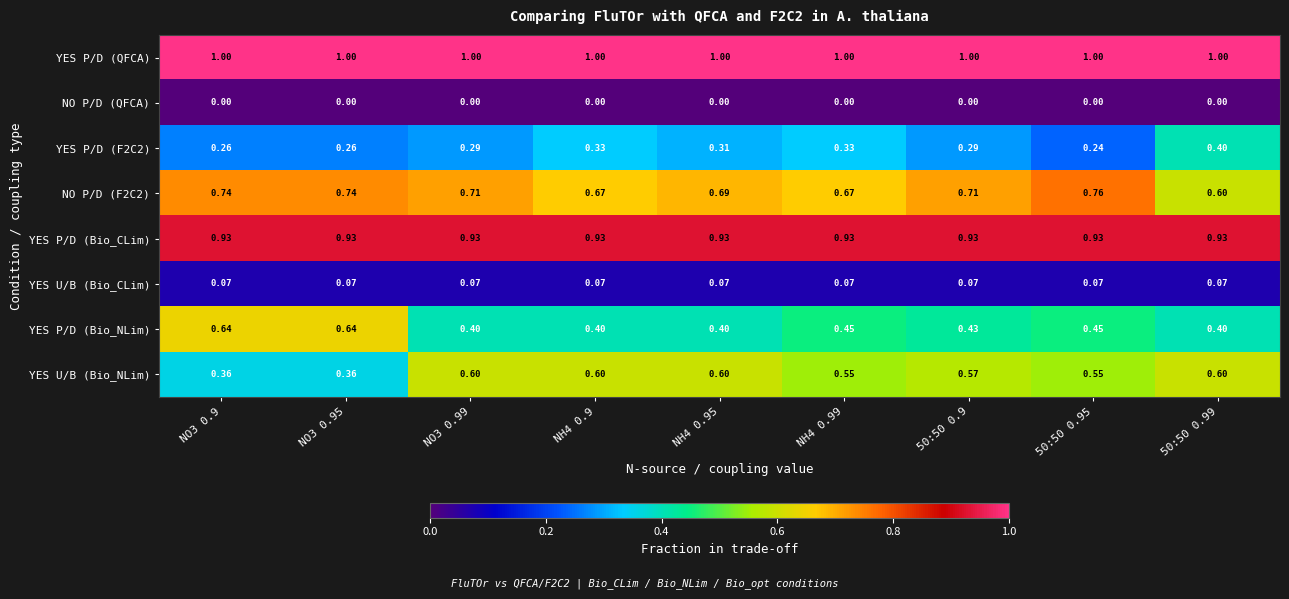

Which series has the largest total across all categories?

YES P/D (QFCA)